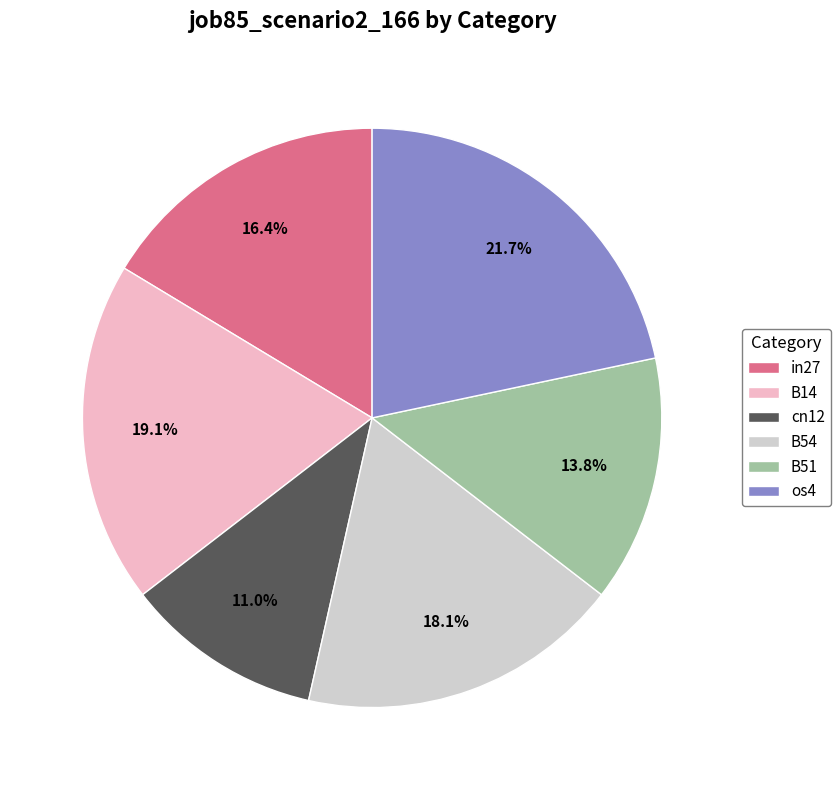

Which has a higher value, cn12 or os4?

os4